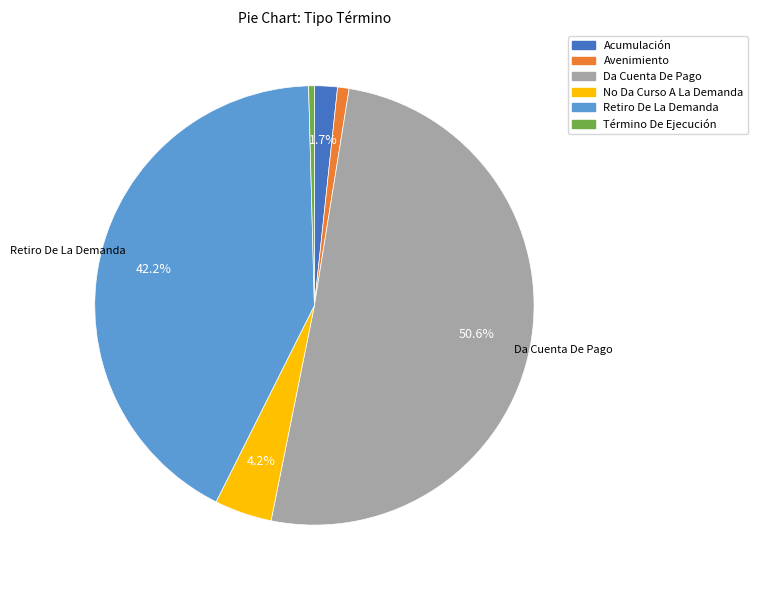

Does Término De Ejecución account for over 50% of the chart?

No